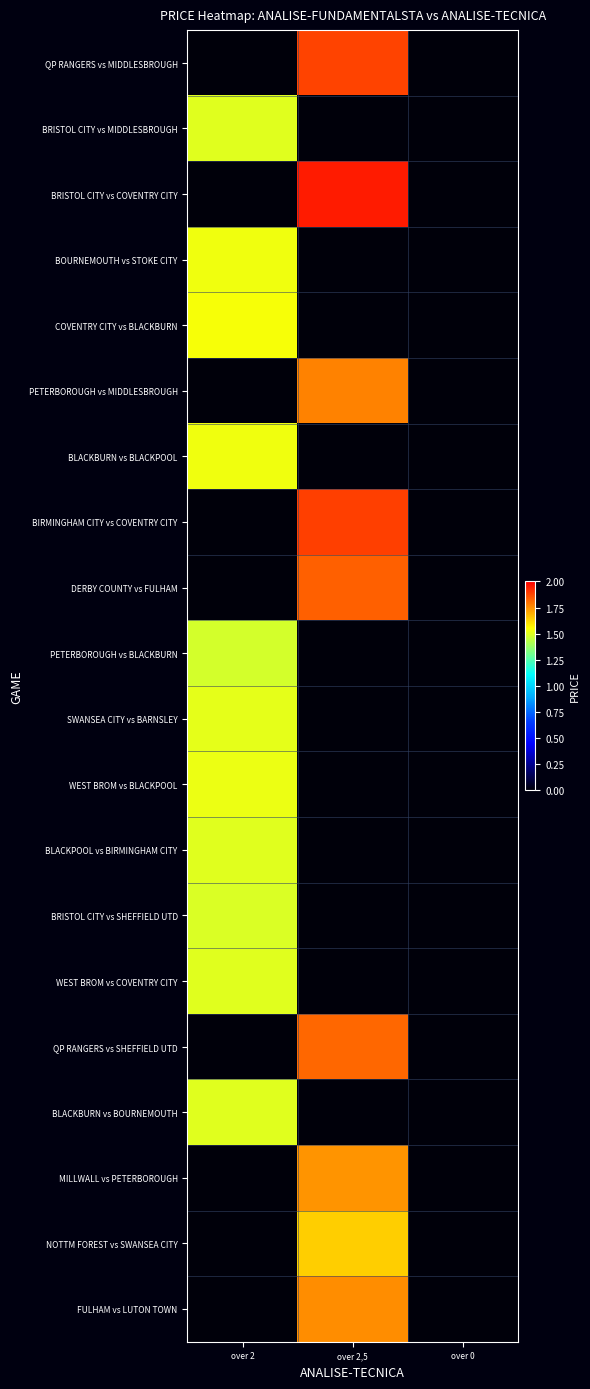

At how many categories does at least one series exceed 1?

2